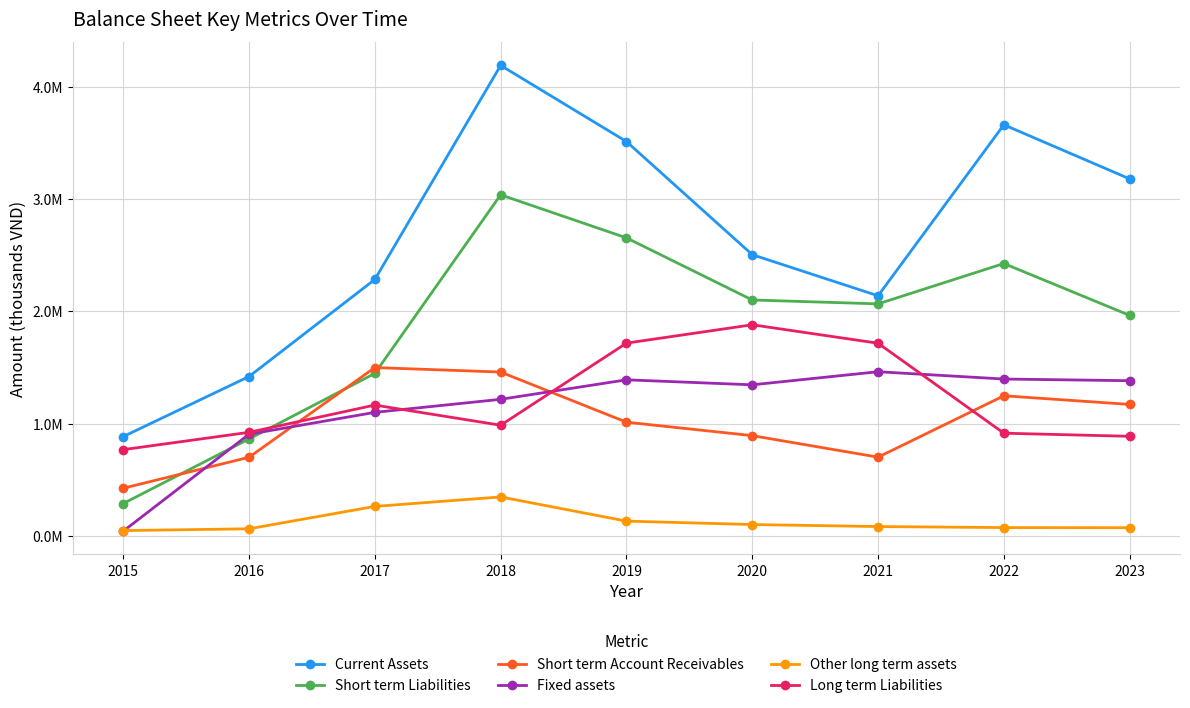

What are all the series names shown in the legend?

Current Assets, Short term Liabilities, Short term Account Receivables, Fixed assets, Other long term assets, Long term Liabilities